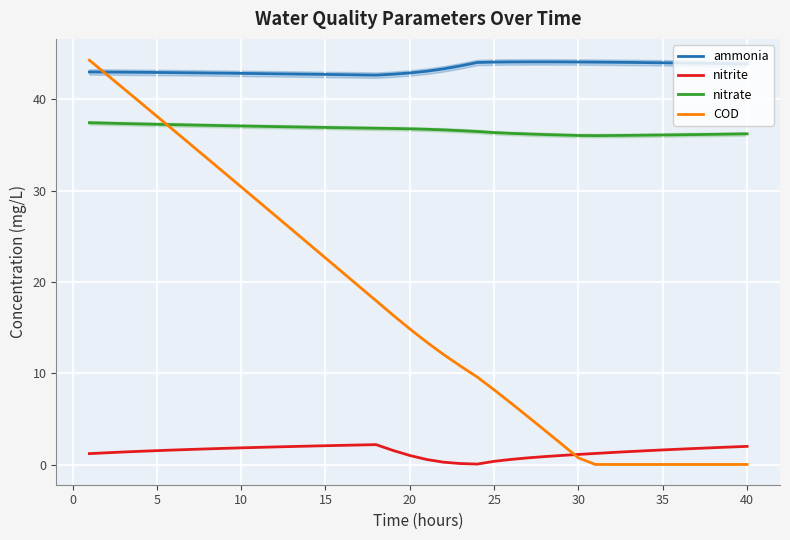

What are all the series names shown in the legend?

ammonia, nitrite, nitrate, COD